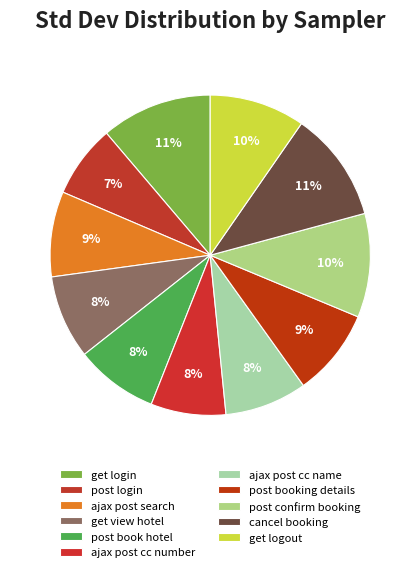

How many segments does this pie chart have?

11